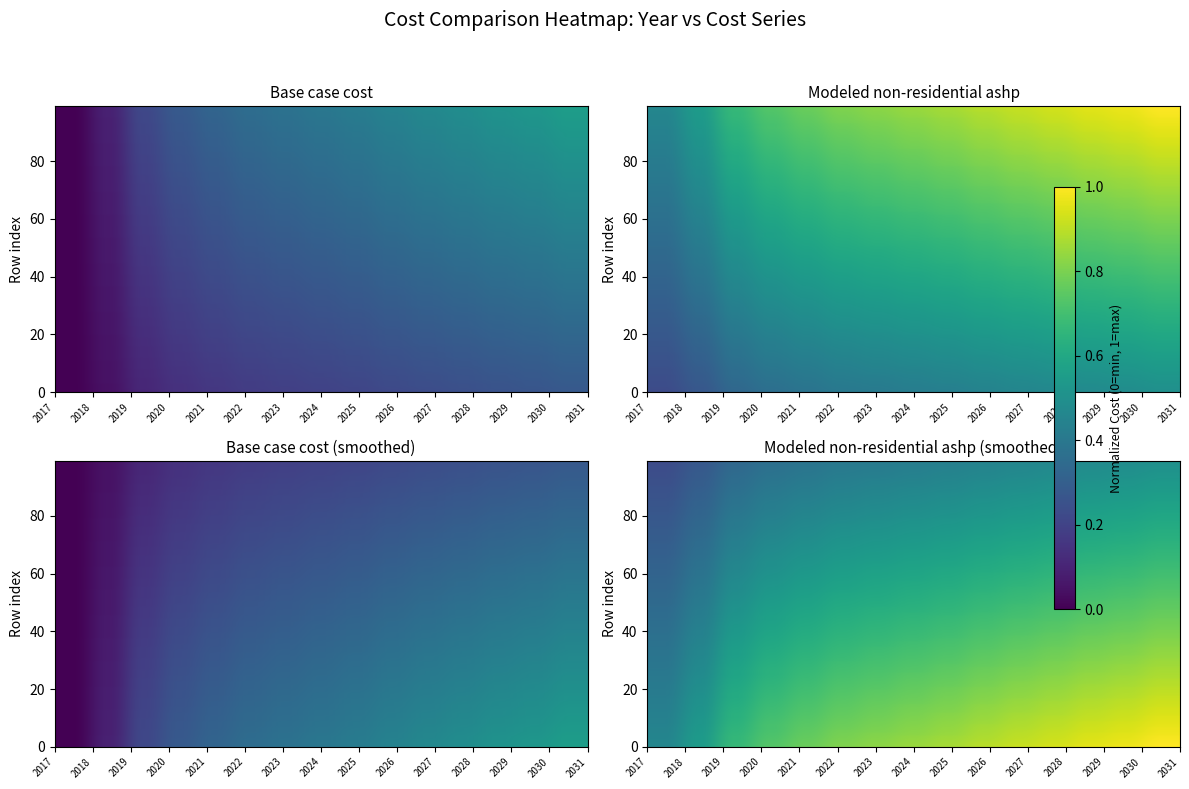

Count the Modeled non-residential ashp values in the range 0 to 1.

15